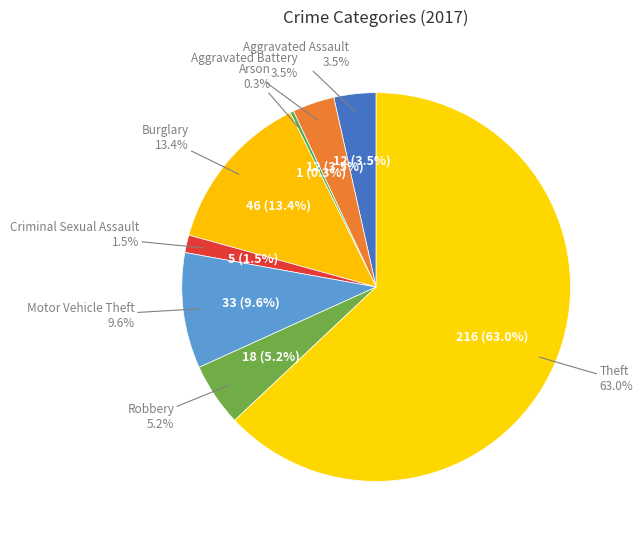

To the nearest percent, what is the combined percentage of Aggravated Battery and Arson?

4%